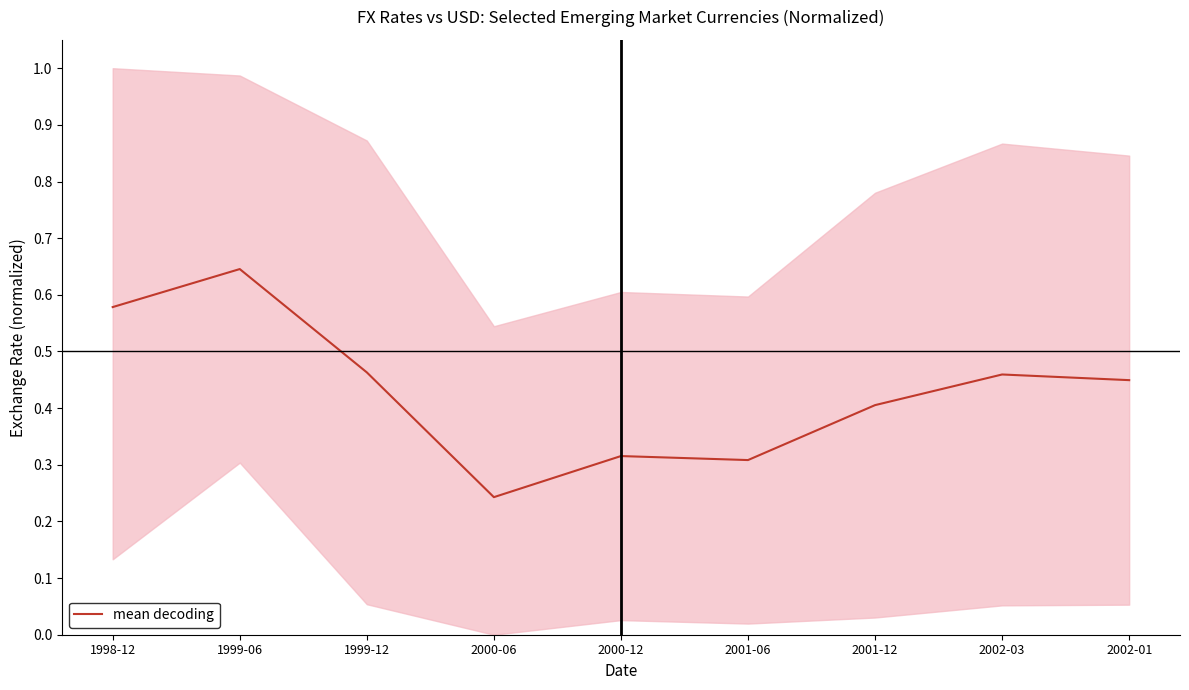

Does the chart have visible grid lines?

No